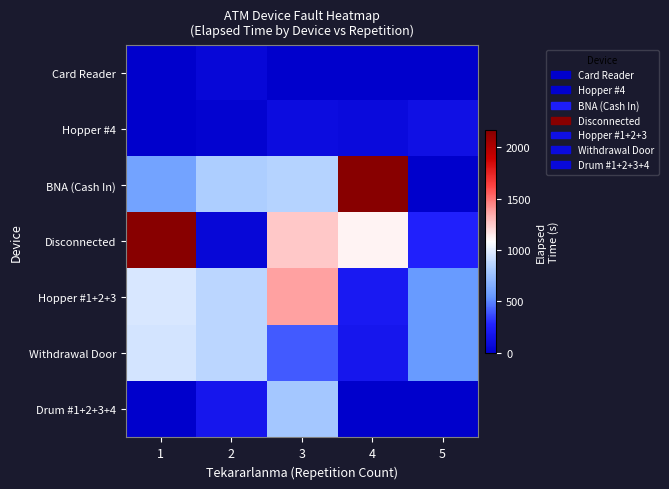

List the series in order of their peak value, highest first.

Disconnected, BNA (Cash In), Hopper #1+2+3, Withdrawal Door, Drum #1+2+3+4, Hopper #4, Card Reader